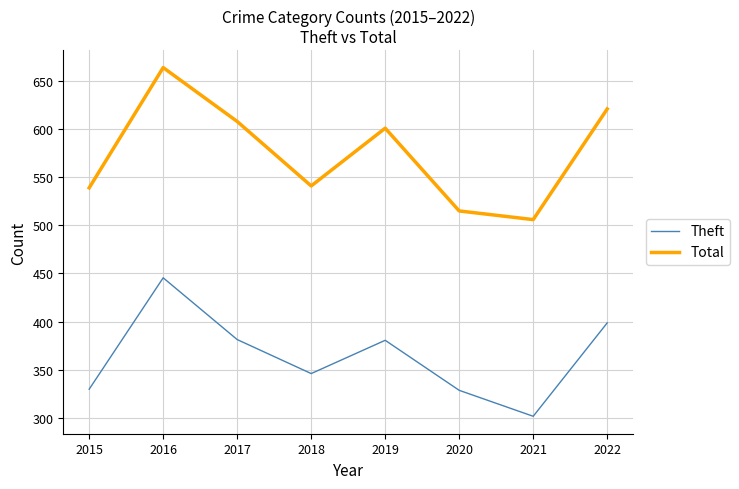

At which label does Theft reach its minimum?

2021